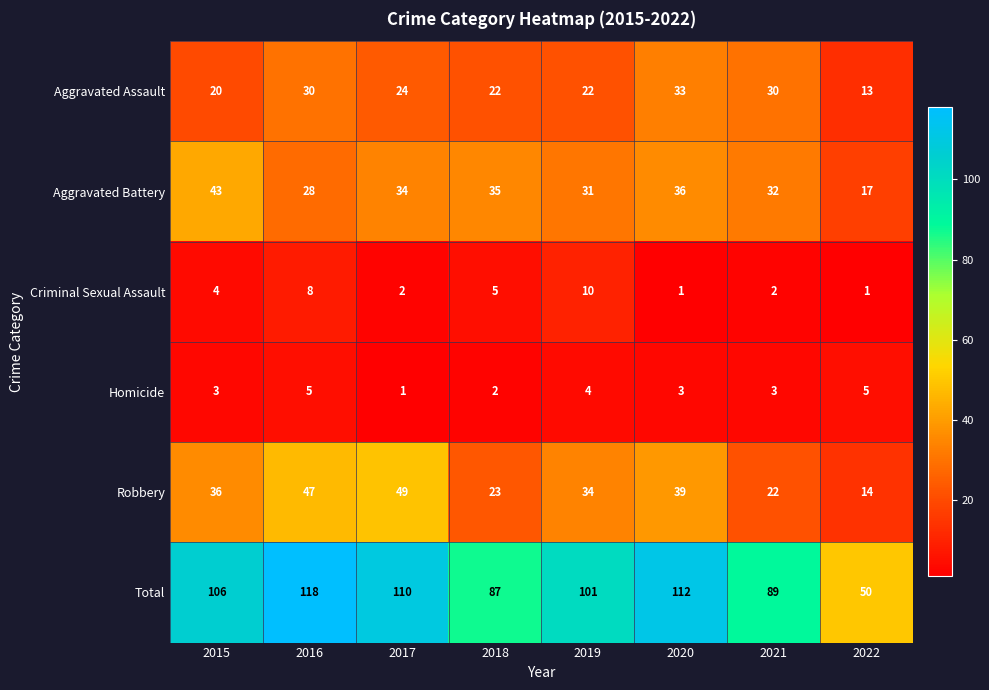

Rank the series by their maximum value, from highest to lowest.

Total, Robbery, Aggravated Battery, Aggravated Assault, Criminal Sexual Assault, Homicide